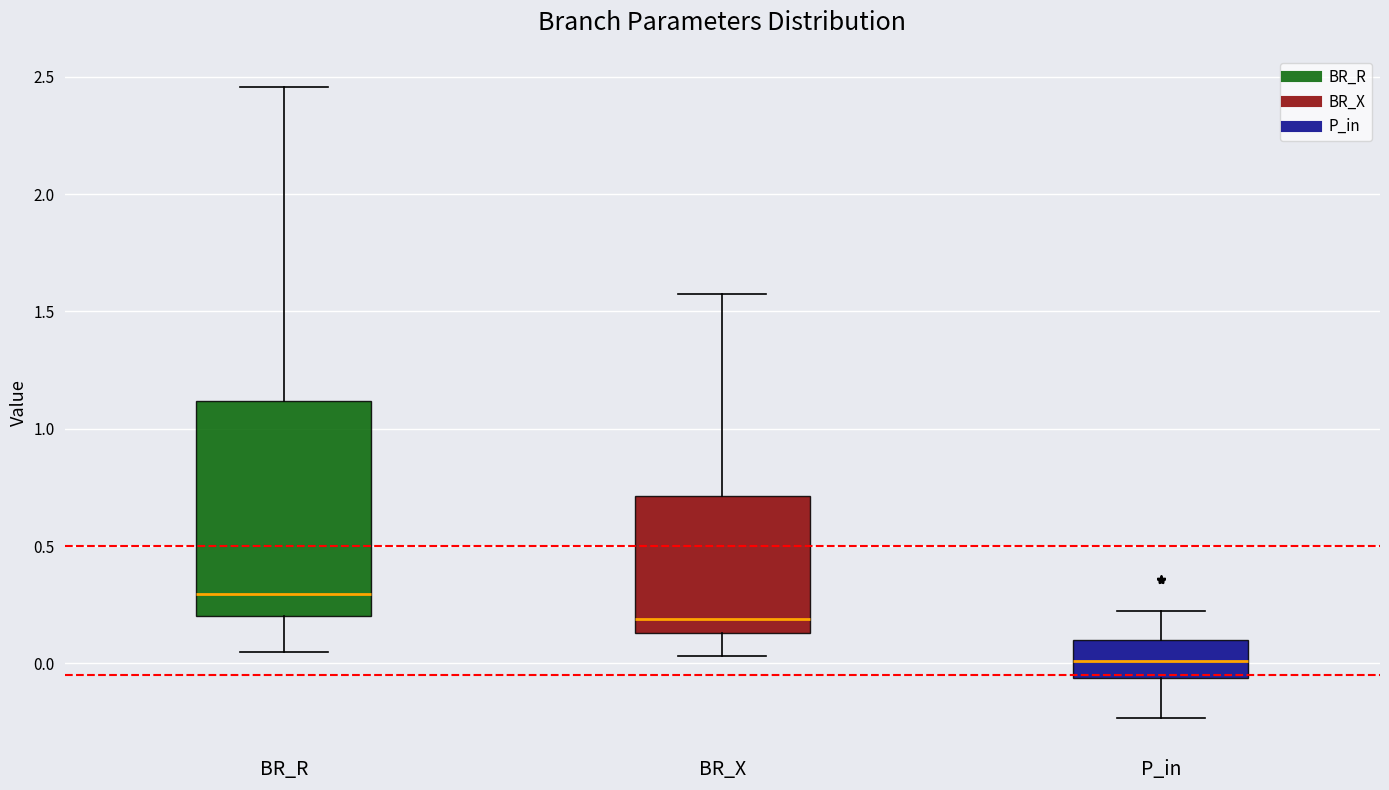

Where is the upper edge of the box for BR_X on the y-axis? The values are not printed on the chart, so give them approximately, as read against the axis.

0.70